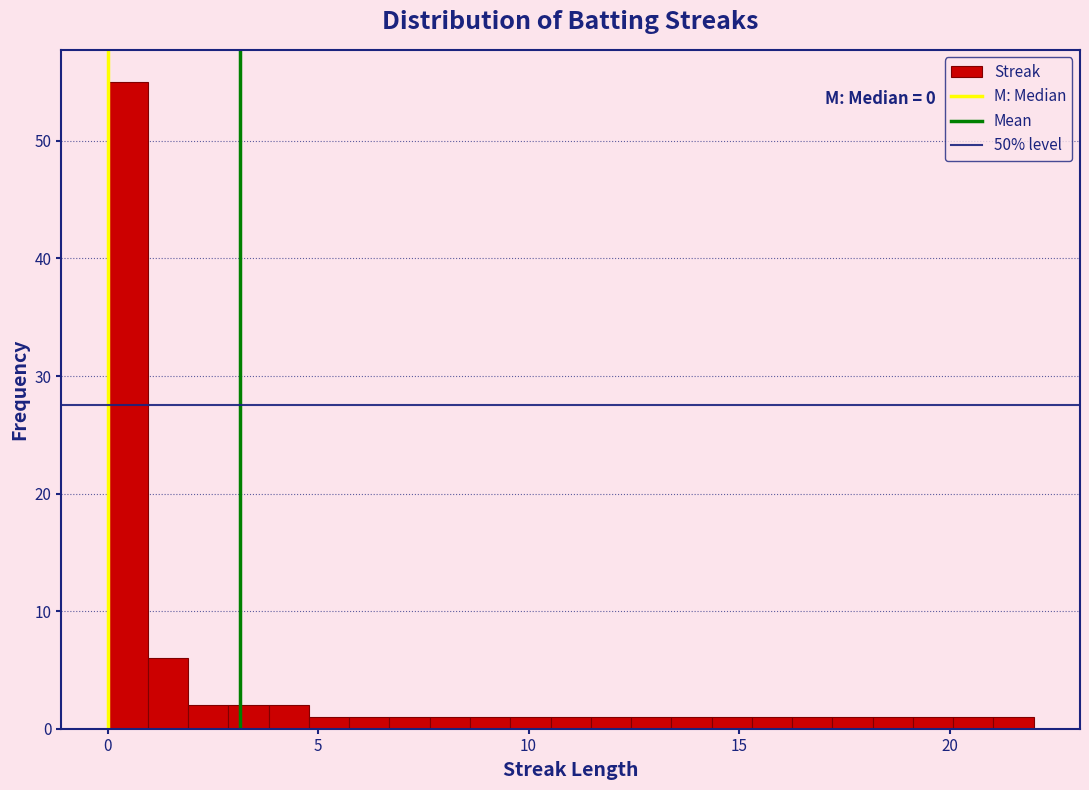

Around what value on the x-axis is the tallest bar? Give the approximate position of its centre, as read against the axis.

0.5